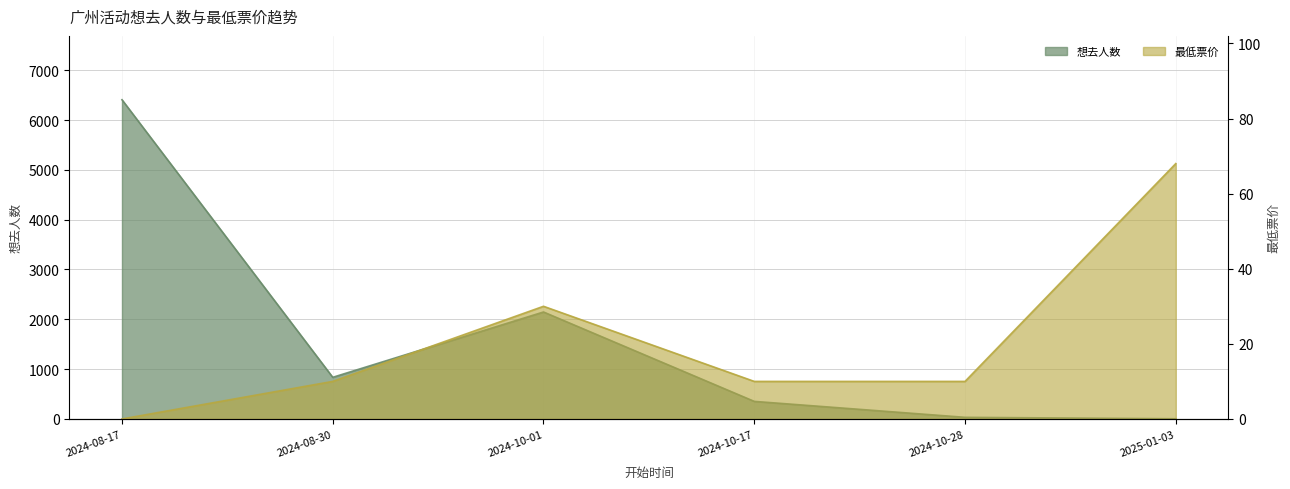

Where does the 最低票价 series first go above 10?

2024-10-01